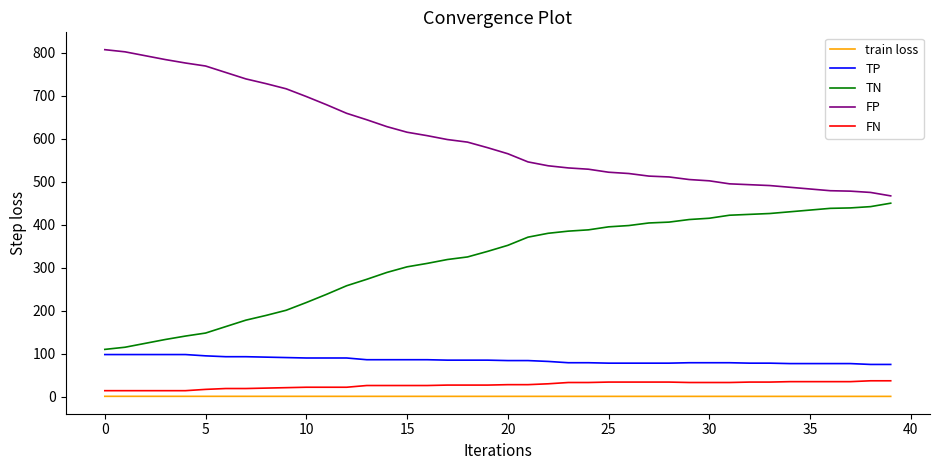

List the series in order of their peak value, lowest first.

train loss, FN, TP, TN, FP